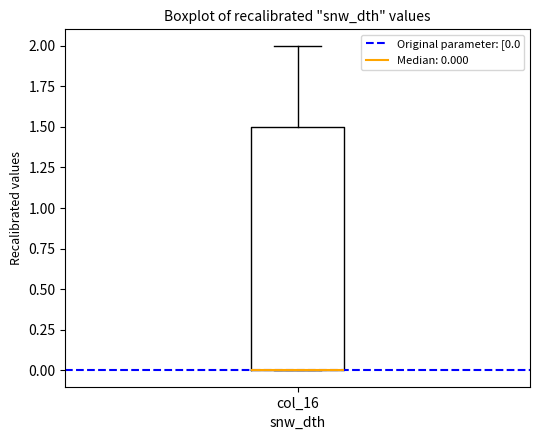

Read this box plot against the y-axis: the position of the median line, the range covered by the box, and the ends of both whiskers. The values are not printed on the chart, so give them approximately, as read against the axis.

median 0.0 (drawn on the box's lower edge), box 0.0 to 1.5, whiskers 0.0 to 2.0